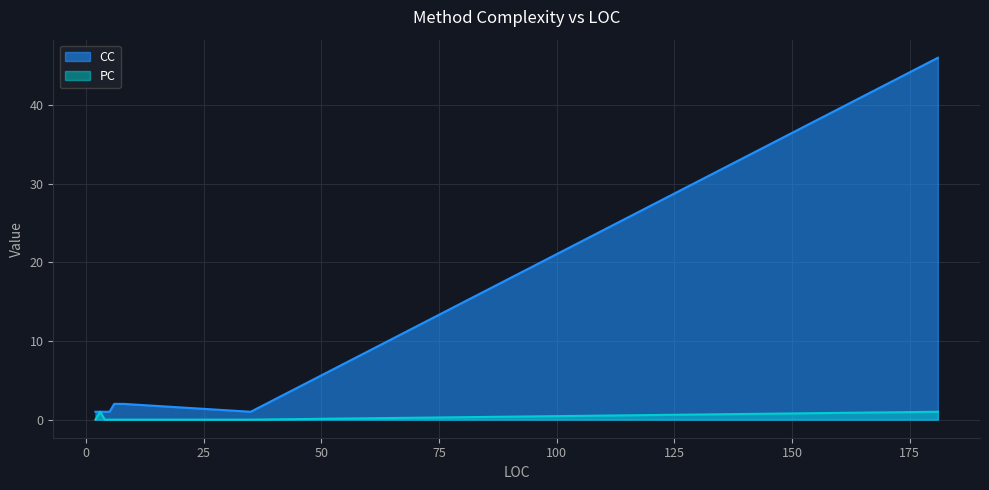

Rank the series by their average value, from lowest to highest.

PC, CC